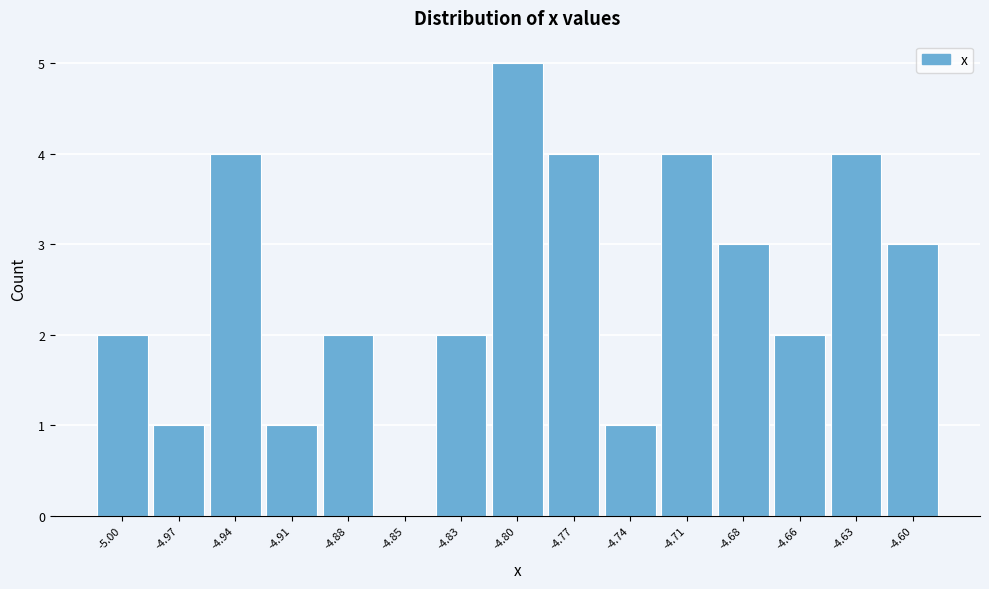

Reading left to right, extract all data points from this chart.

-5.00=2	-4.97=1	-4.94=4	-4.91=1	-4.88=2	-4.85=0	-4.83=2	-4.80=5	-4.77=4	-4.74=1	-4.71=4	-4.68=3	-4.66=2	-4.63=4	-4.60=3